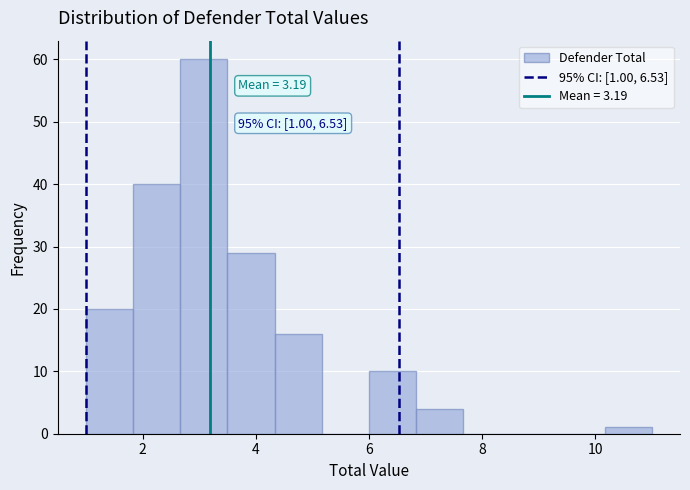

Over which range of the x-axis is the bar tallest?

2.6 to 3.6